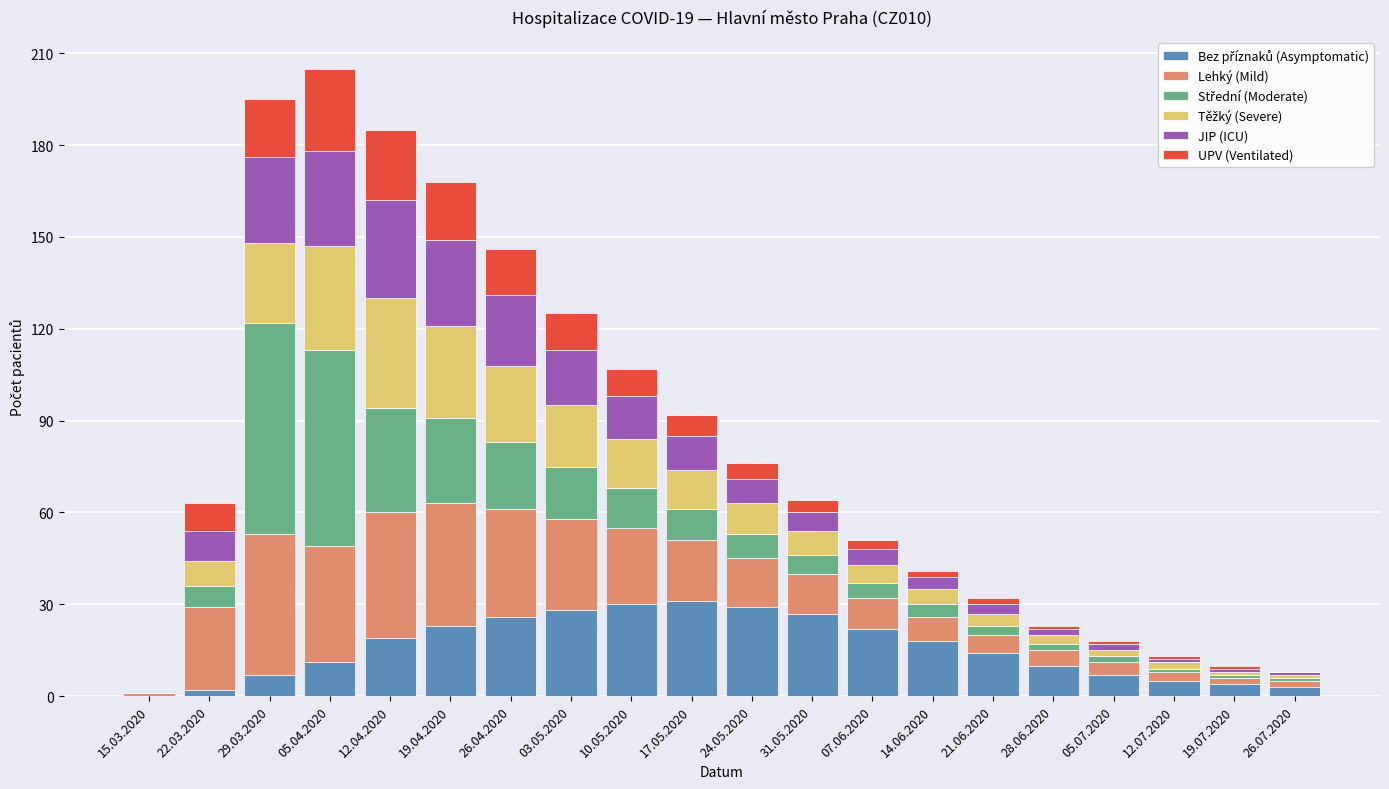

Rank the series at 28.06.2020 from lowest to highest value.

UPV (Ventilated), Střední (Moderate), JIP (ICU), Těžký (Severe), Lehký (Mild), Bez příznaků (Asymptomatic)